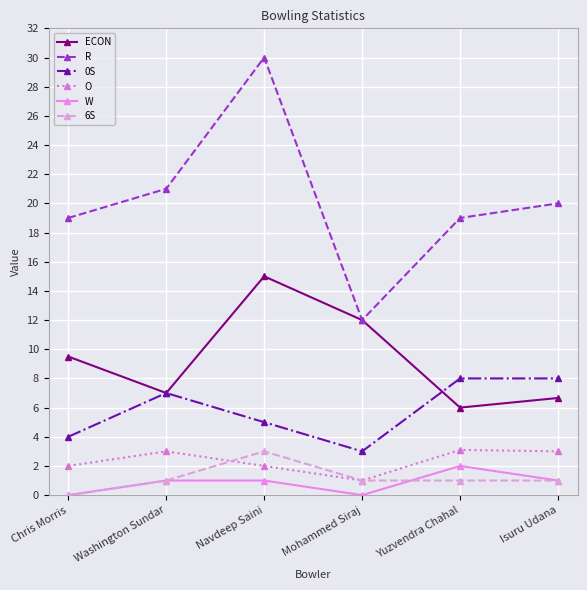

The value of O at Isuru Udana is 1.8. True or false?

False